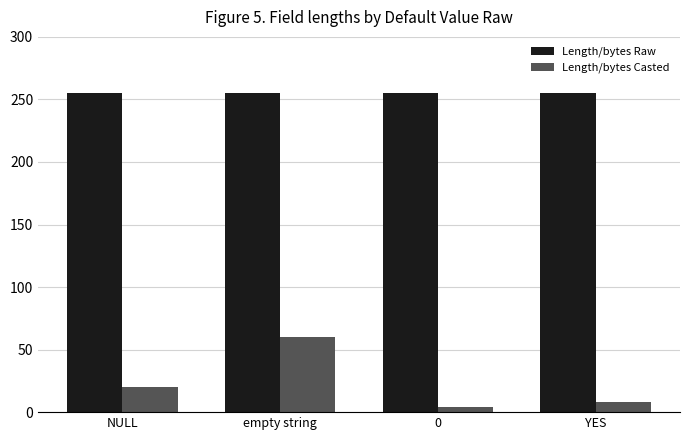

What is the label of the 1st bar from the left?

NULL